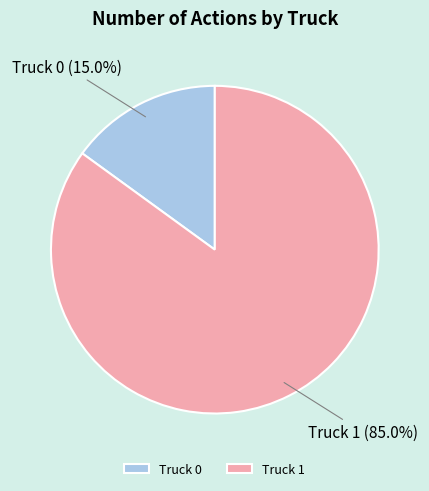

What is the total percentage of Truck 0 and Truck 1?

100.0%